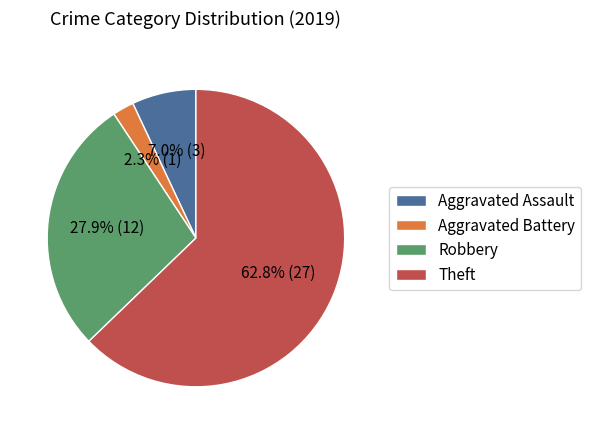

Does Theft represent more than half of the total?

Yes